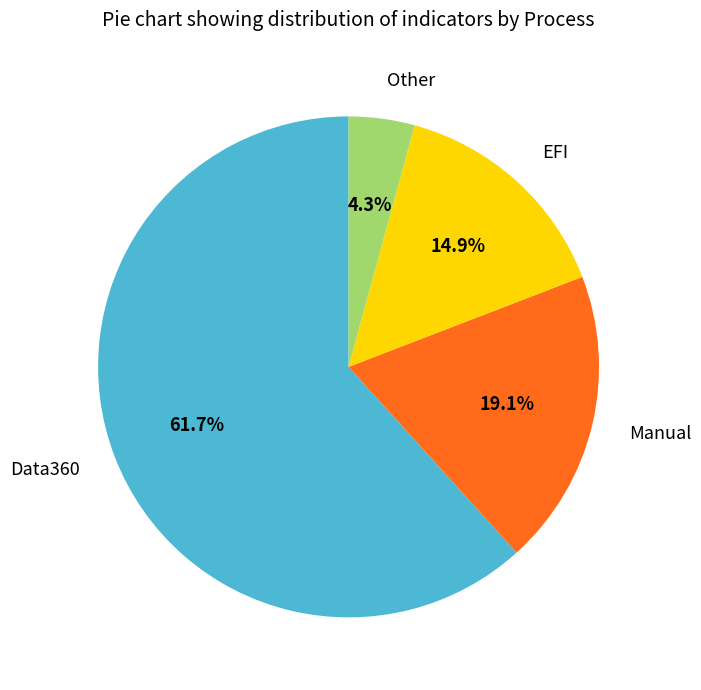

Is it true that Data360 is 47% of the pie?

False